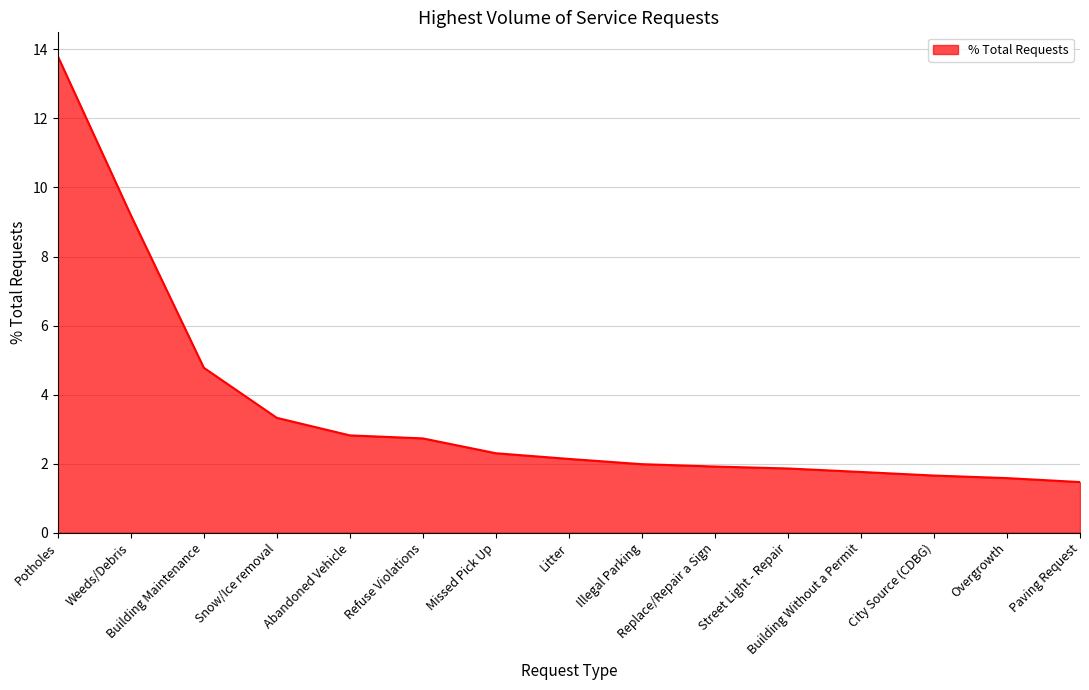

What is the minimum value shown in the chart?

1.5